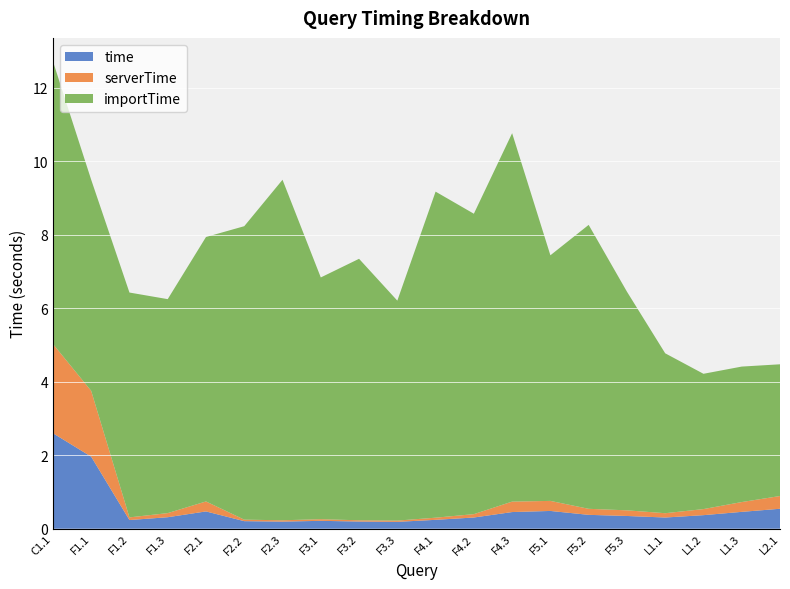

Reading left to right, transcribe all the data shown in this chart.

time: C1.1=2.6	F1.1=2.0	F1.2=0.2	F1.3=0.3	F2.1=0.5	F2.2=0.2	F2.3=0.2	F3.1=0.2	F3.2=0.2	F3.3=0.2	F4.1=0.2	F4.2=0.3	F4.3=0.5	F5.1=0.5	F5.2=0.4	F5.3=0.3	L1.1=0.3	L1.2=0.4	L1.3=0.5	L2.1=0.5
serverTime: C1.1=2.4	F1.1=1.8	F1.2=0.1	F1.3=0.1	F2.1=0.3	F2.2=0.0	F2.3=0.0	F3.1=0.0	F3.2=0.0	F3.3=0.0	F4.1=0.1	F4.2=0.1	F4.3=0.3	F5.1=0.3	F5.2=0.2	F5.3=0.2	L1.1=0.1	L1.2=0.2	L1.3=0.3	L2.1=0.3
importTime: C1.1=7.7	F1.1=5.7	F1.2=6.1	F1.3=5.8	F2.1=7.2	F2.2=8.0	F2.3=9.3	F3.1=6.6	F3.2=7.1	F3.3=6.0	F4.1=8.9	F4.2=8.2	F4.3=10.0	F5.1=6.7	F5.2=7.7	F5.3=6.0	L1.1=4.4	L1.2=3.7	L1.3=3.7	L2.1=3.6